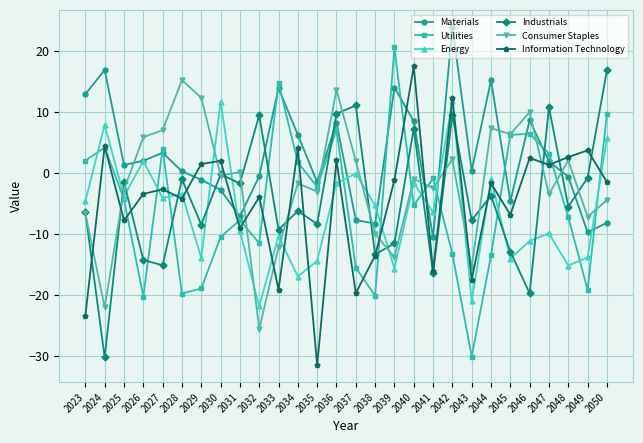

True or false: Consumer Staples has more than 2 points higher than both neighbors.

True